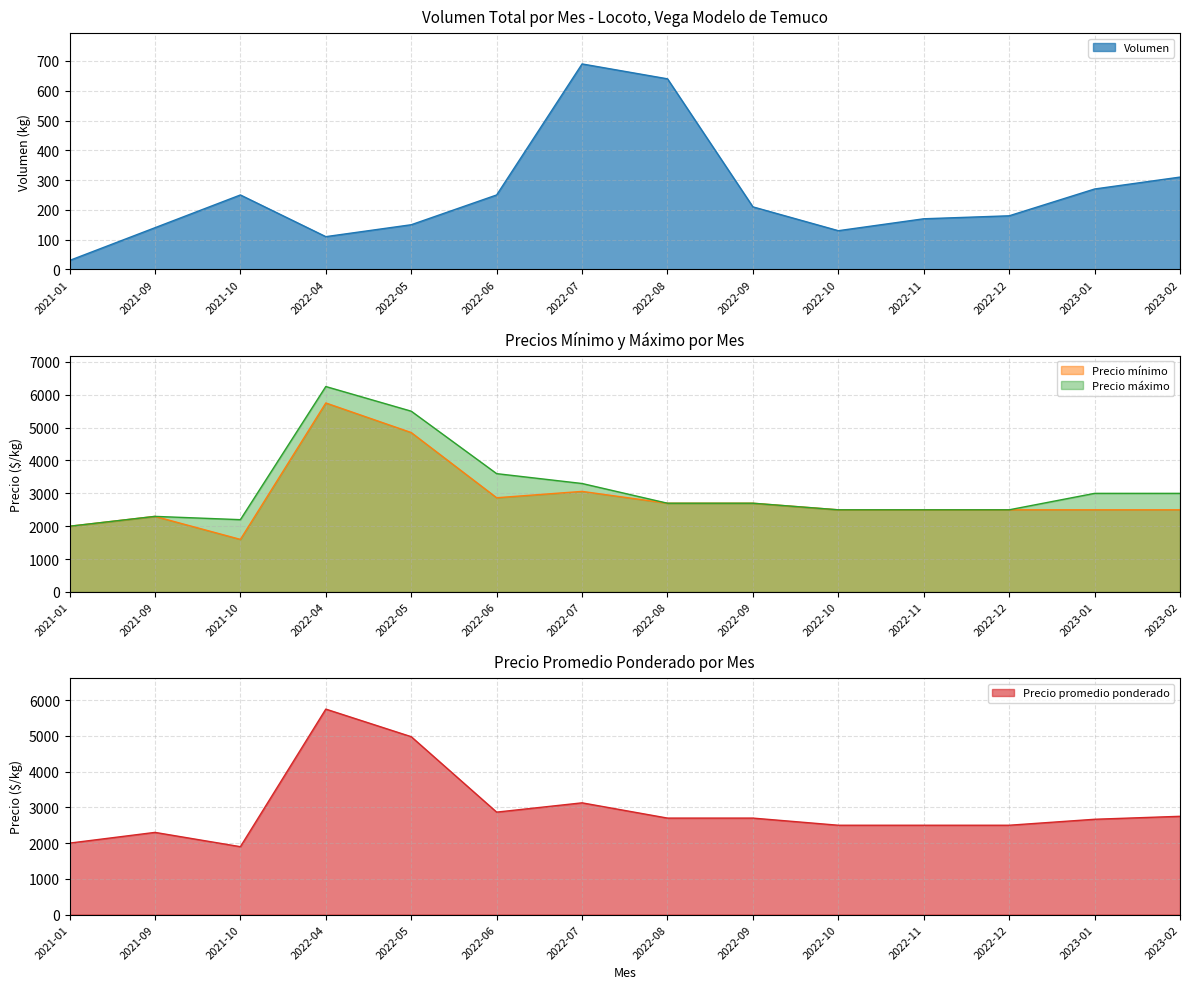

At which category is the sum across all series the highest?

2022-04